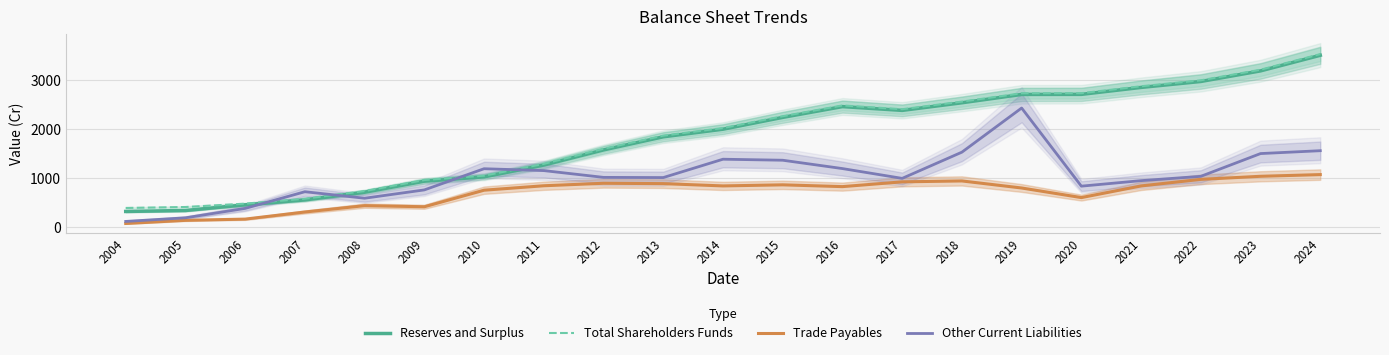

Which category has the lowest value across all series?

2004